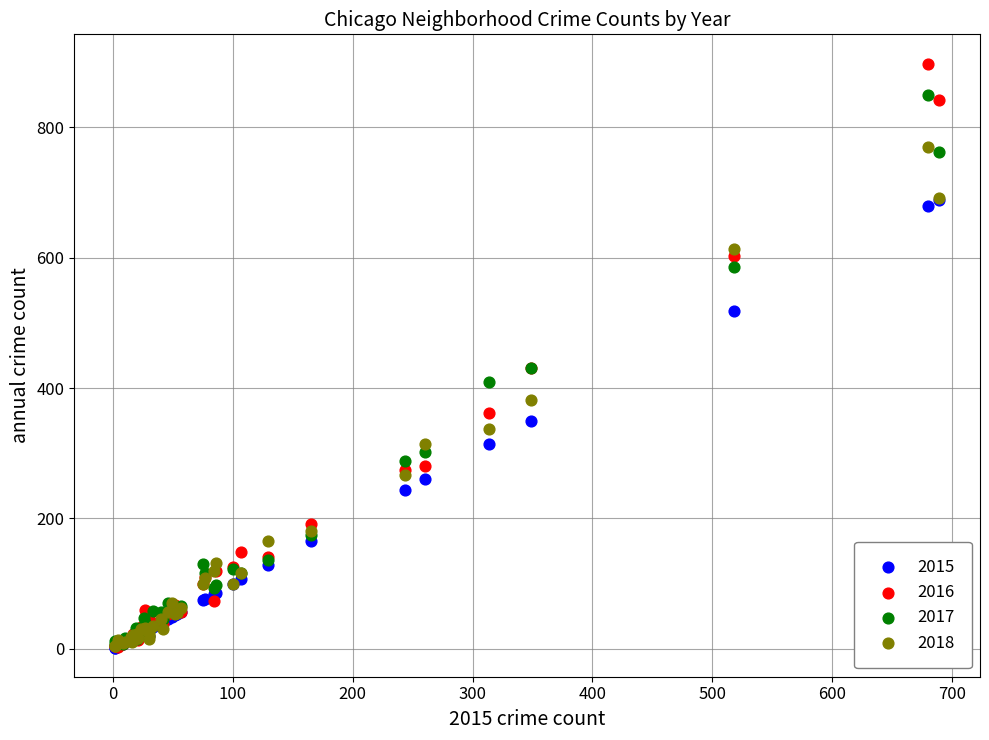

What are all the series names shown in the legend?

2015, 2016, 2017, 2018